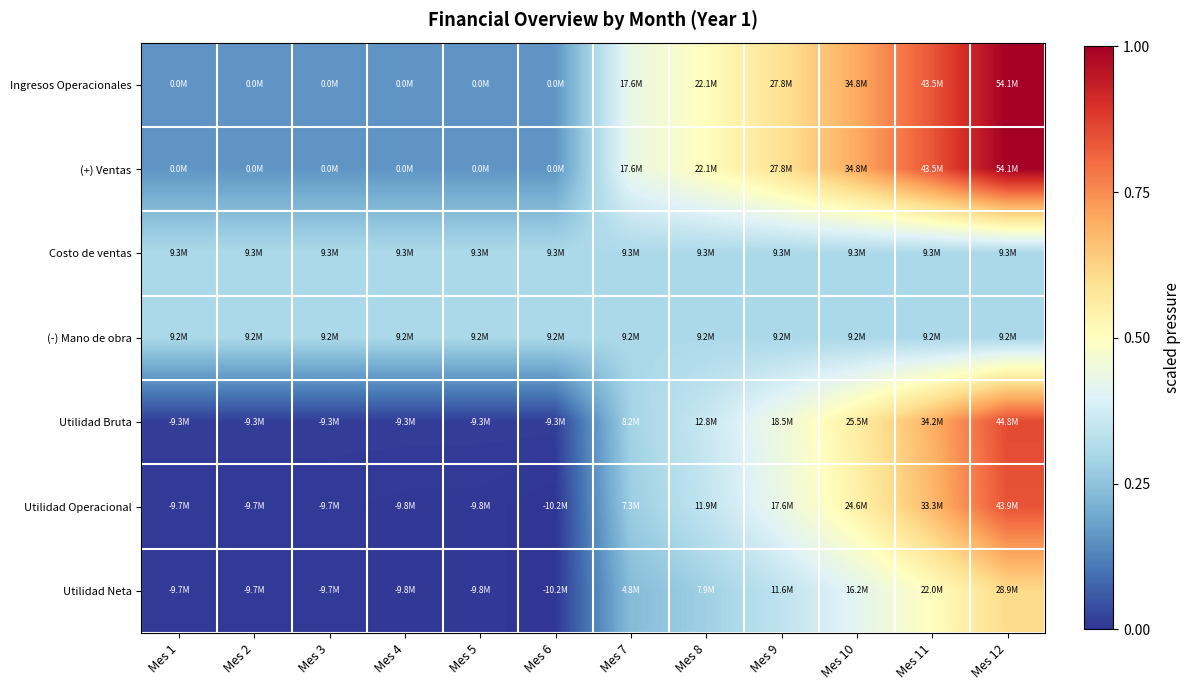

Rank the series by their maximum value, from highest to lowest.

Ingresos Operacionales, (+) Ventas, Utilidad Bruta, Utilidad Operacional, Utilidad Neta, Costo de ventas, (-) Mano de obra